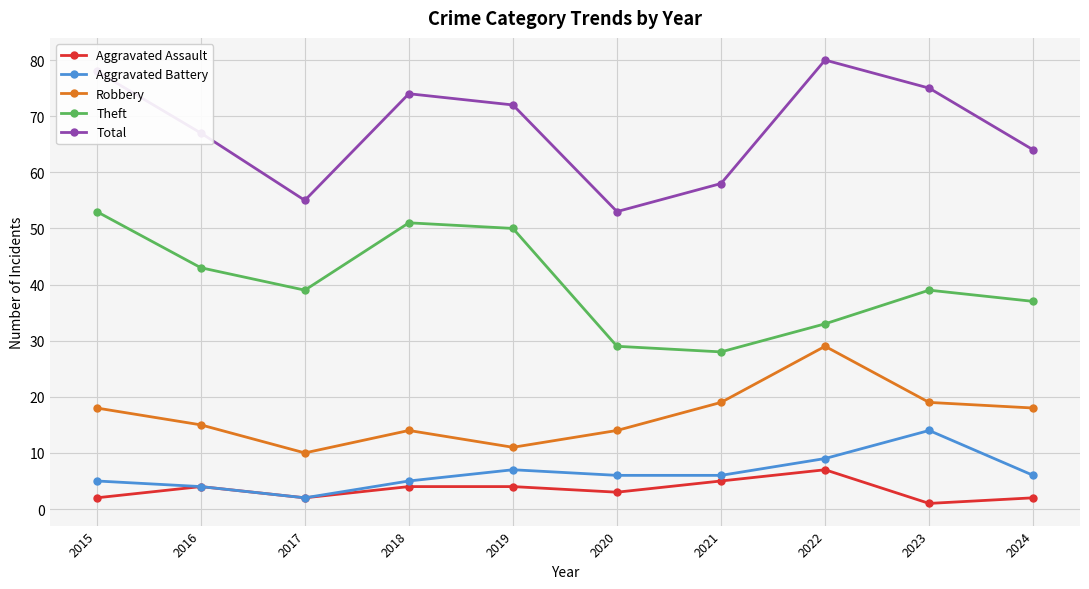

Does the chart have visible grid lines?

Yes